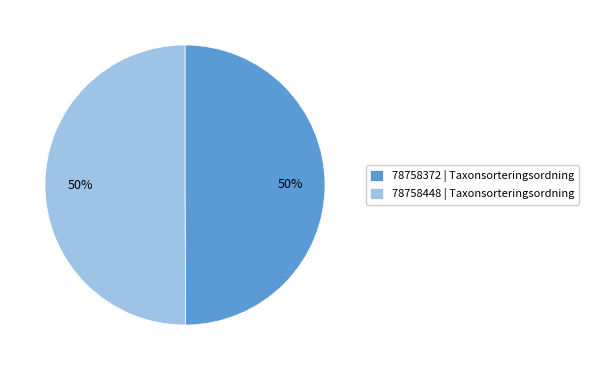

What is the ratio of the value at 78758372 | Taxonsorteringsordning to the value at 78758448 | Taxonsorteringsordning?

1.0